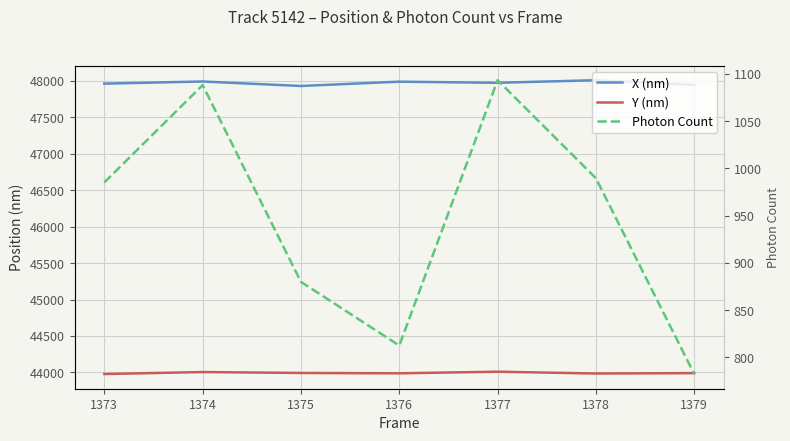

Does the chart display data point markers on the line(s)?

No